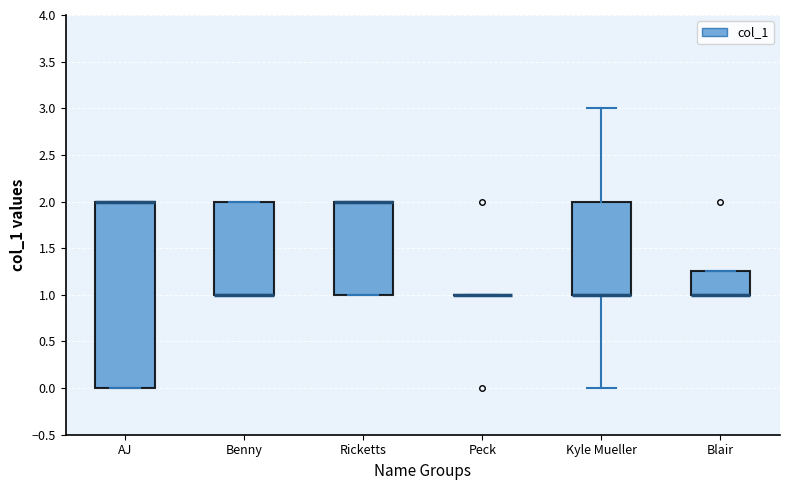

Comparing the boxes themselves (not the whiskers), which one is the tallest?

AJ